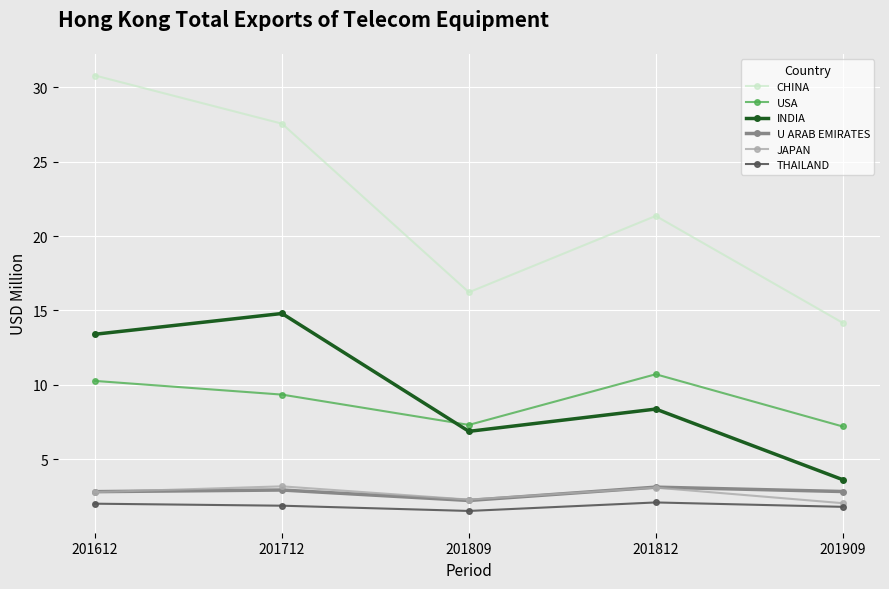

The value of USA at 201612 is 17.4. True or false?

False